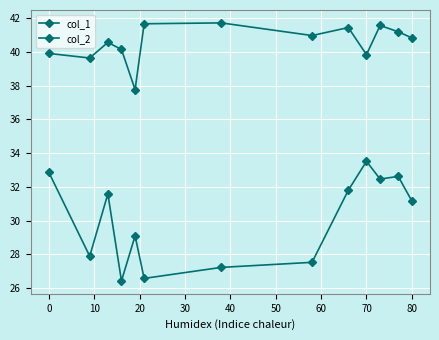

How many series are shown in this chart?

2